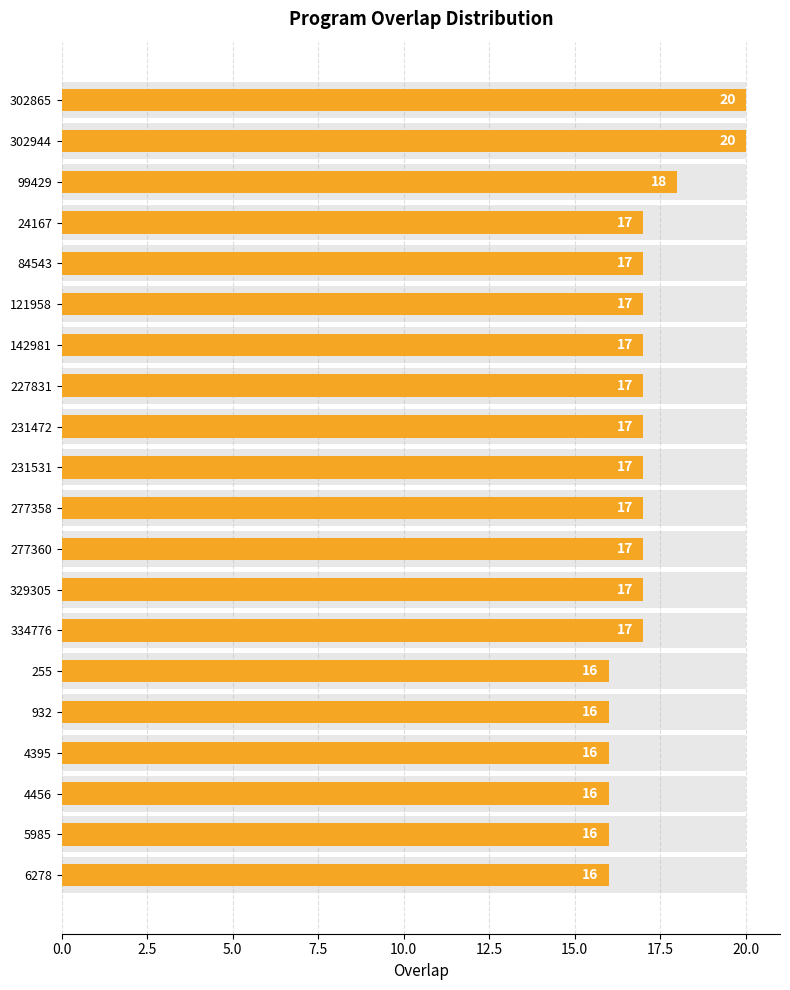

What is the minimum value shown in the chart?

16